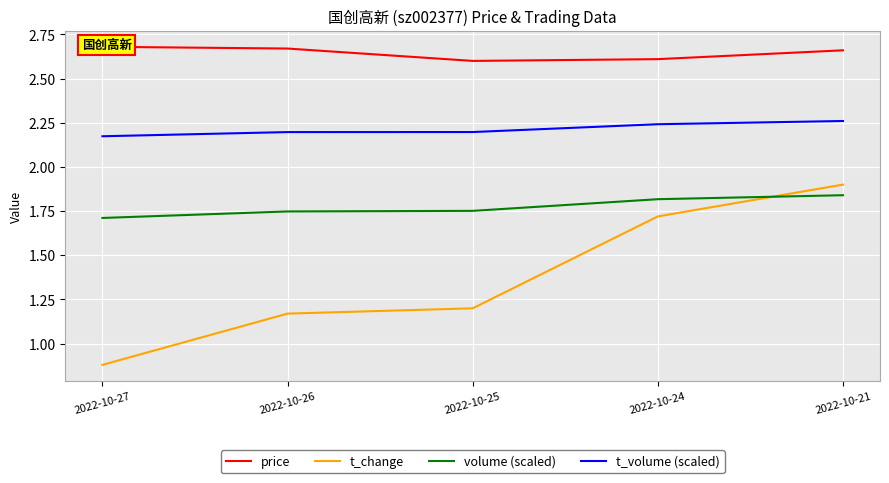

Rank the series by their maximum value, from highest to lowest.

price, t_volume (scaled), t_change, volume (scaled)